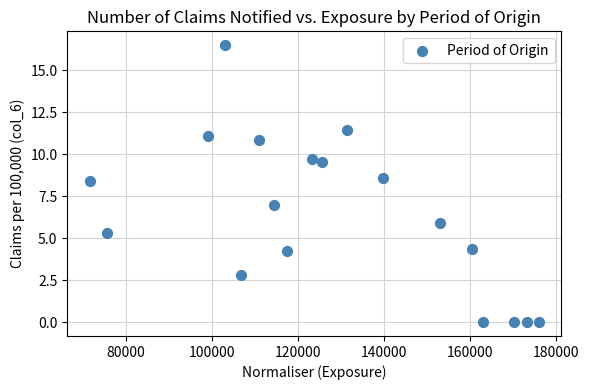

What is the range of X values (max minus min)?

104398.0